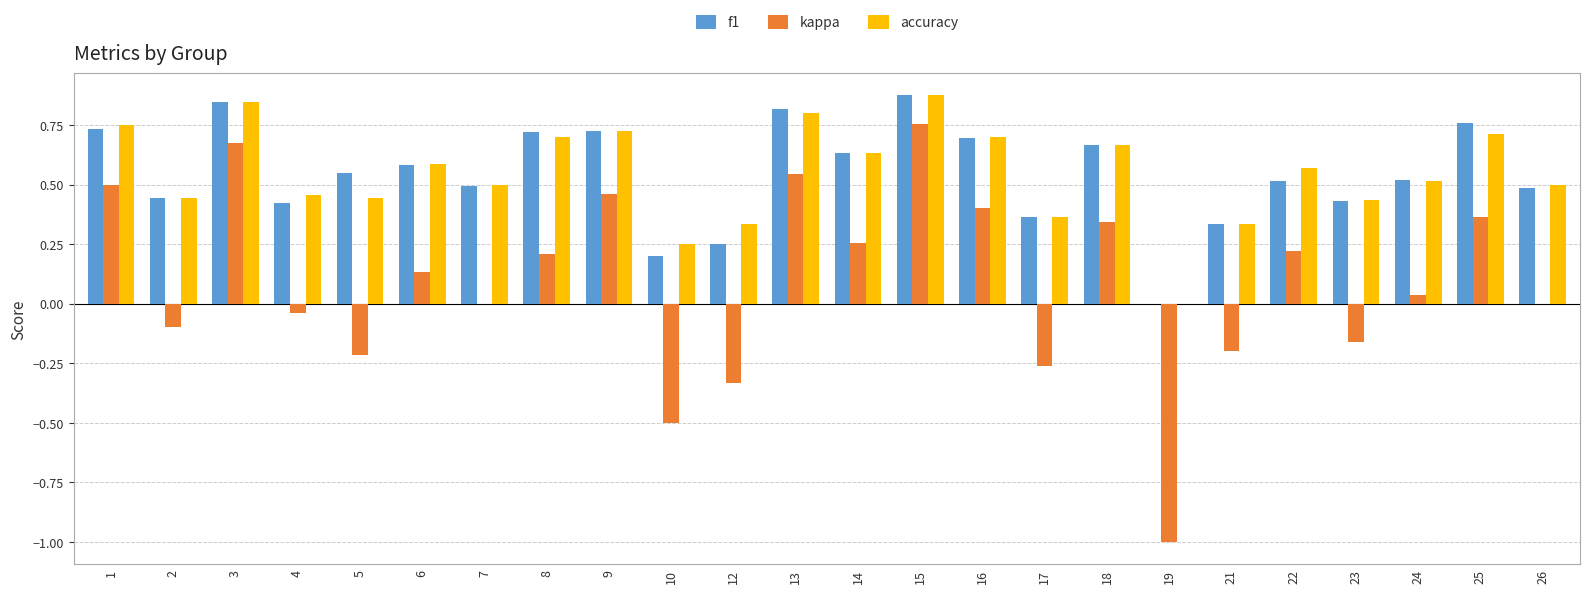

Which series changed the most between 15 and 22?

kappa